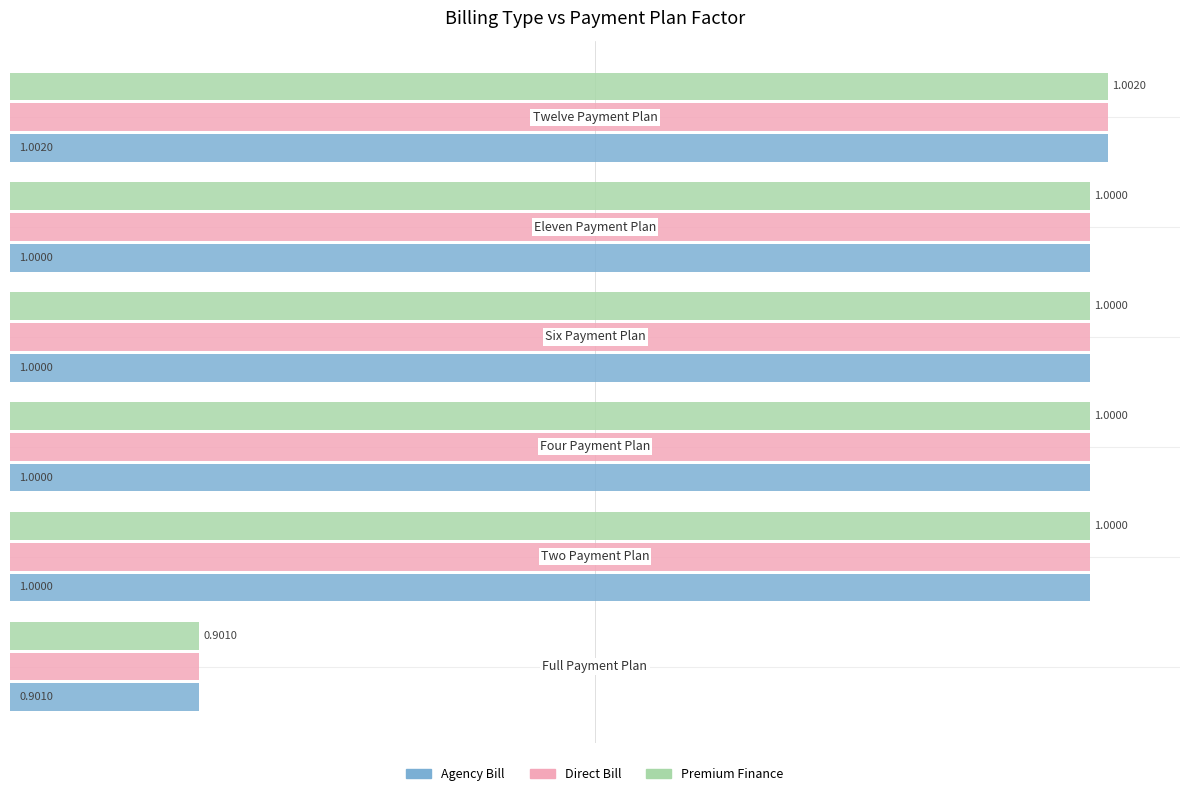

Reading left to right, transcribe all the data shown in this chart.

Agency Bill: 0.88=0.9	0.90=1.0	0.92=1.0	0.94=1.0	0.96=1.0	0.98=1.0
Direct Bill: 0.88=0.9	0.90=1.0	0.92=1.0	0.94=1.0	0.96=1.0	0.98=1.0
Premium Finance: 0.88=0.9	0.90=1.0	0.92=1.0	0.94=1.0	0.96=1.0	0.98=1.0